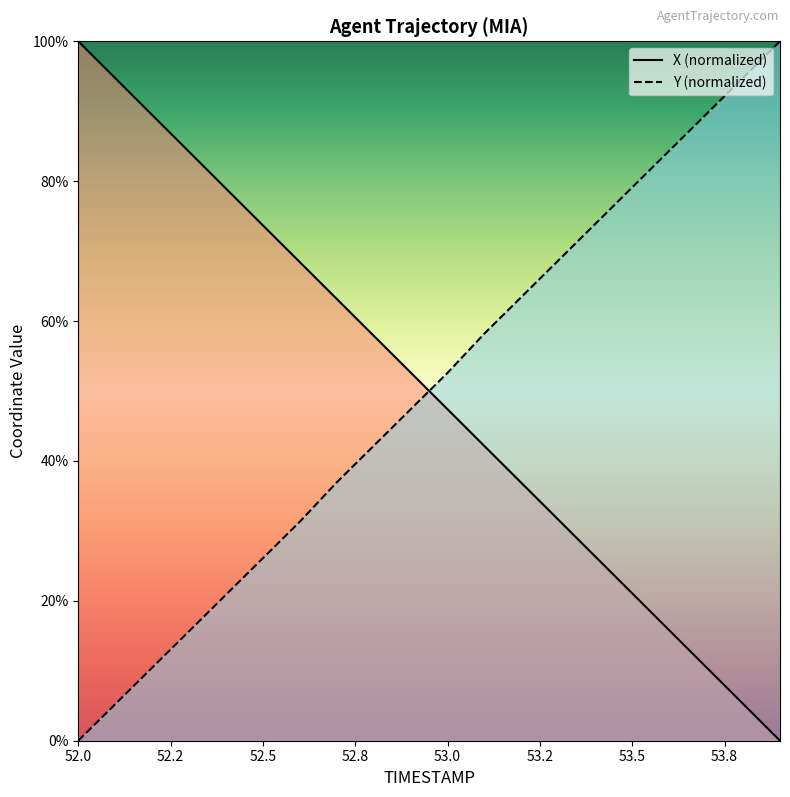

What are all the series names shown in the legend?

X, Y